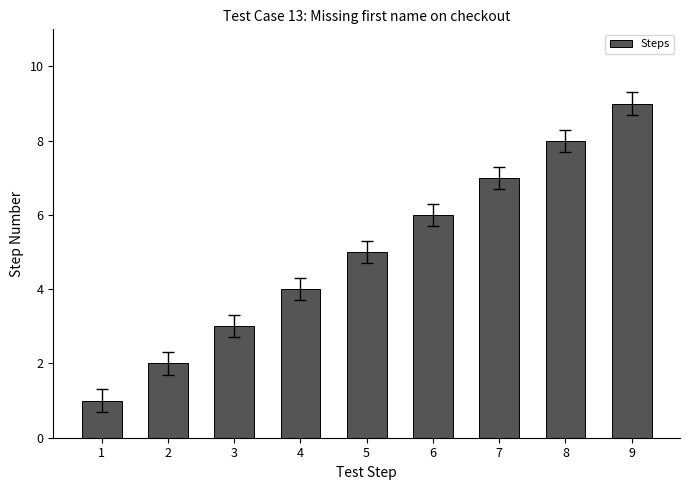

What is the value of the 5th bar from the left?

5